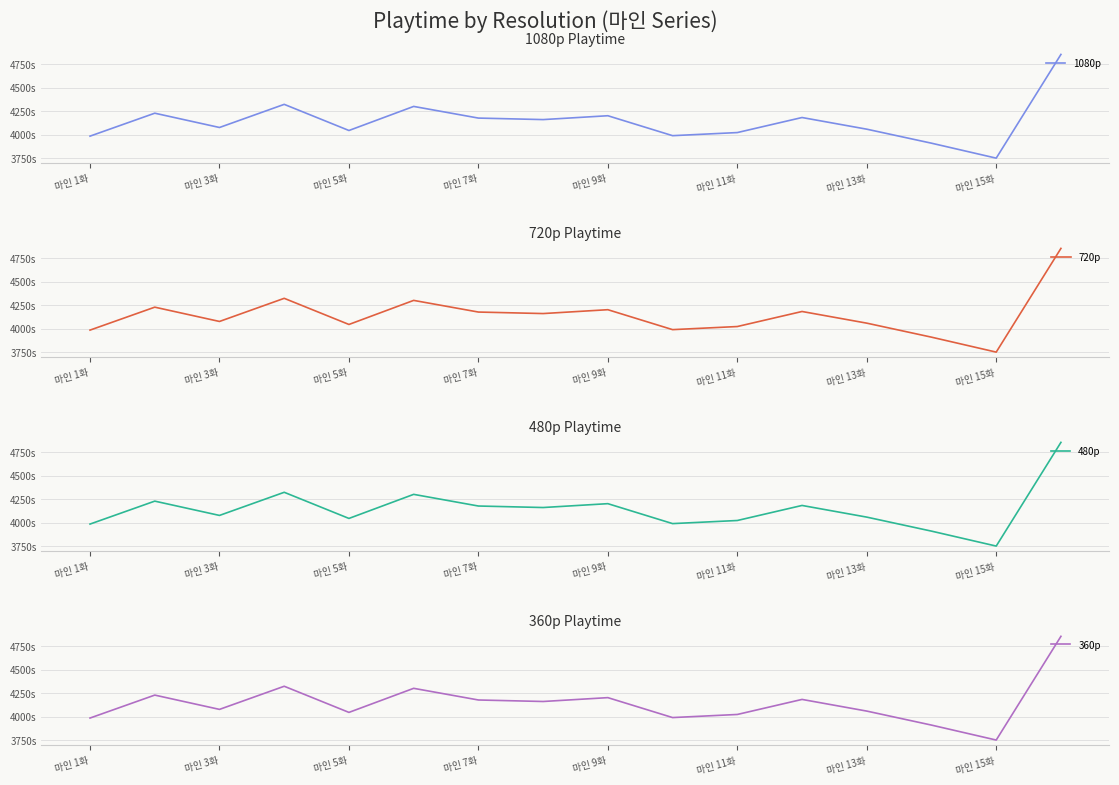

The 480p series shows 1705531 at 9. True or false?

False